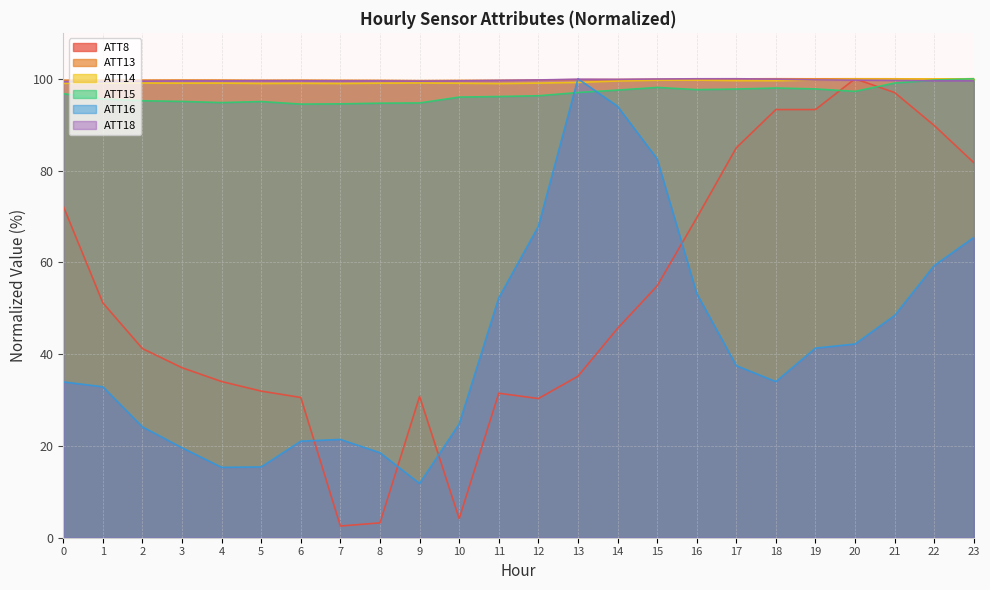

At which label does ATT15 reach its minimum?

6